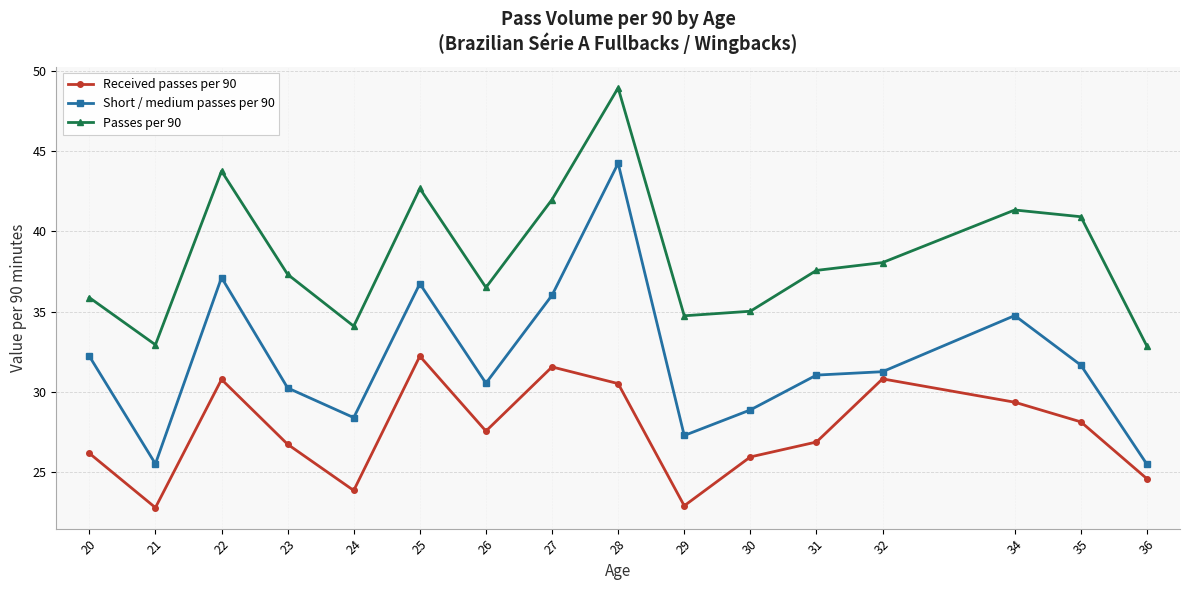

What are all the series names shown in the legend?

Received passes per 90, Short / medium passes per 90, Passes per 90